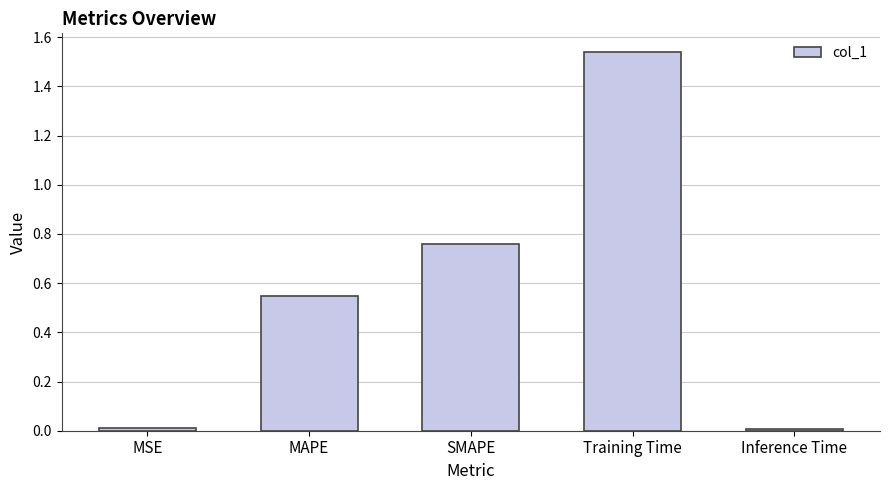

Does the chart contain stacked bars?

No